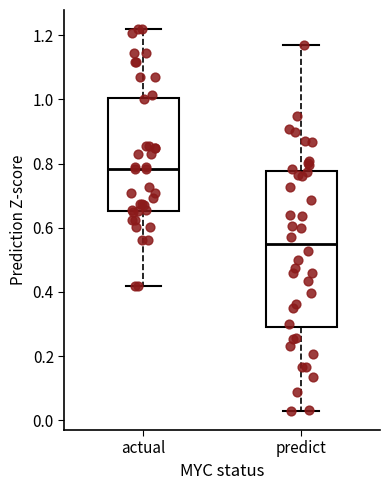

Reading left to right, transcribe this box plot: for each box, give where its median line is, the range the box spans, and where its two whiskers end, as read against the y-axis. The values are not printed on the chart, so give them approximately, as read against the axis.

actual: median 0.78, box 0.66 to 1.00, whiskers 0.42 to 1.22
predict: median 0.54, box 0.30 to 0.78, whiskers 0.02 to 1.18